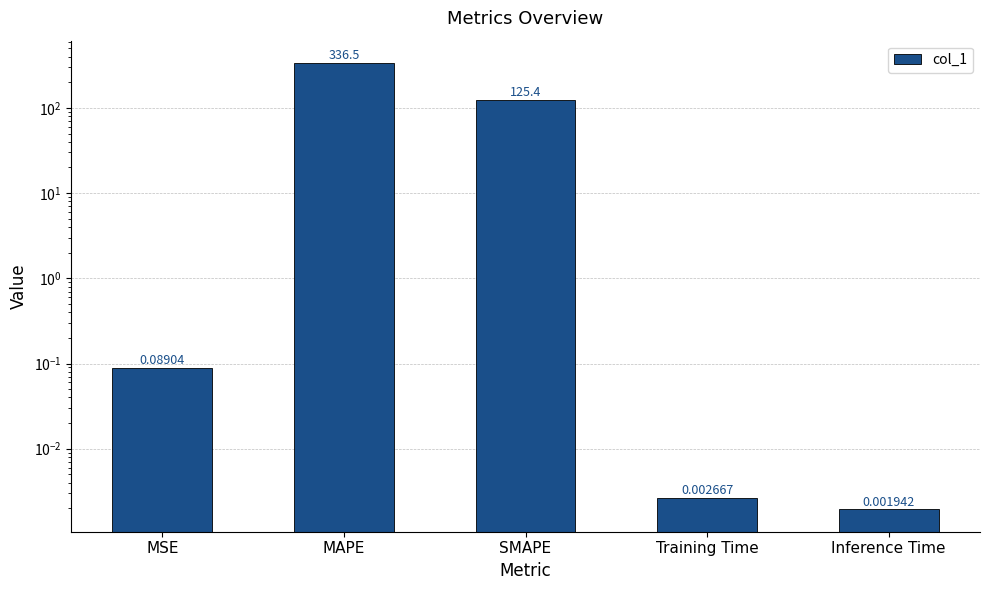

Reading left to right, what are all the values shown in this chart?

0.1	336.5	125.4	0.0	0.0